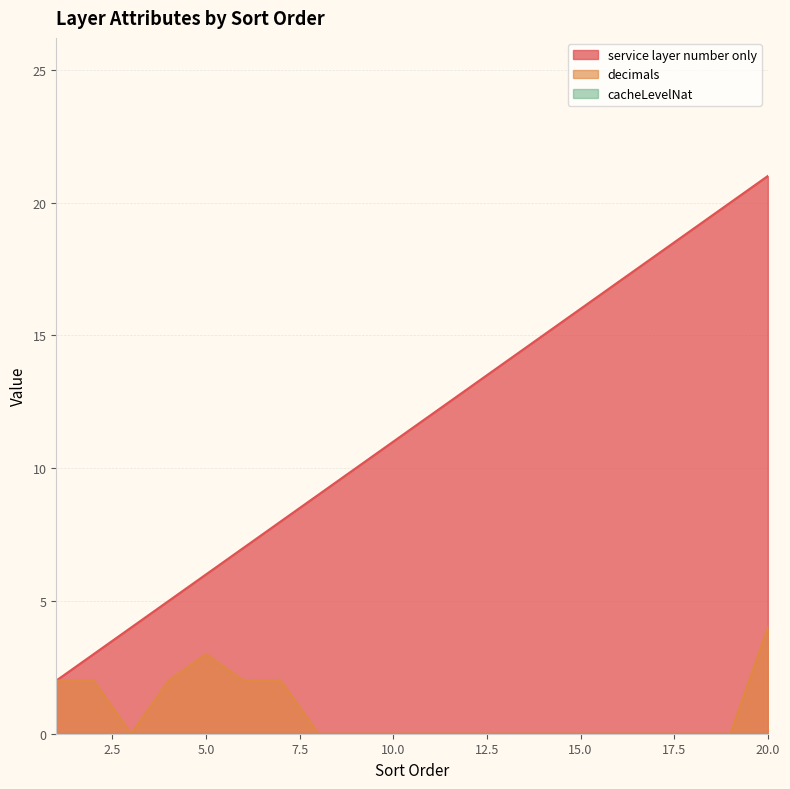

How many interior local peaks does the decimals series have?

1